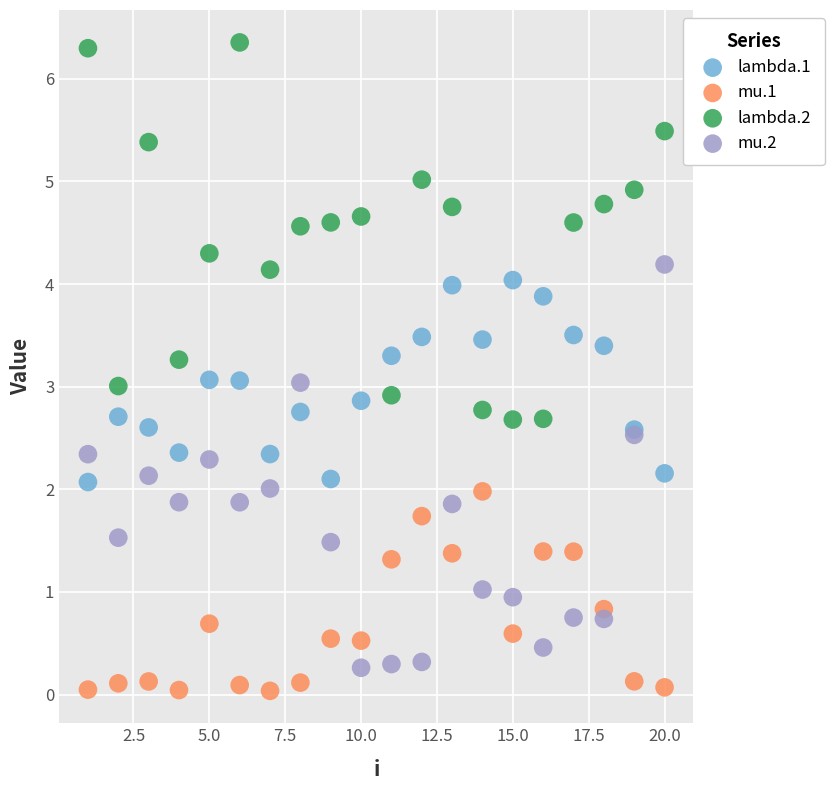

Which series has the widest spread of Y values?

mu.2